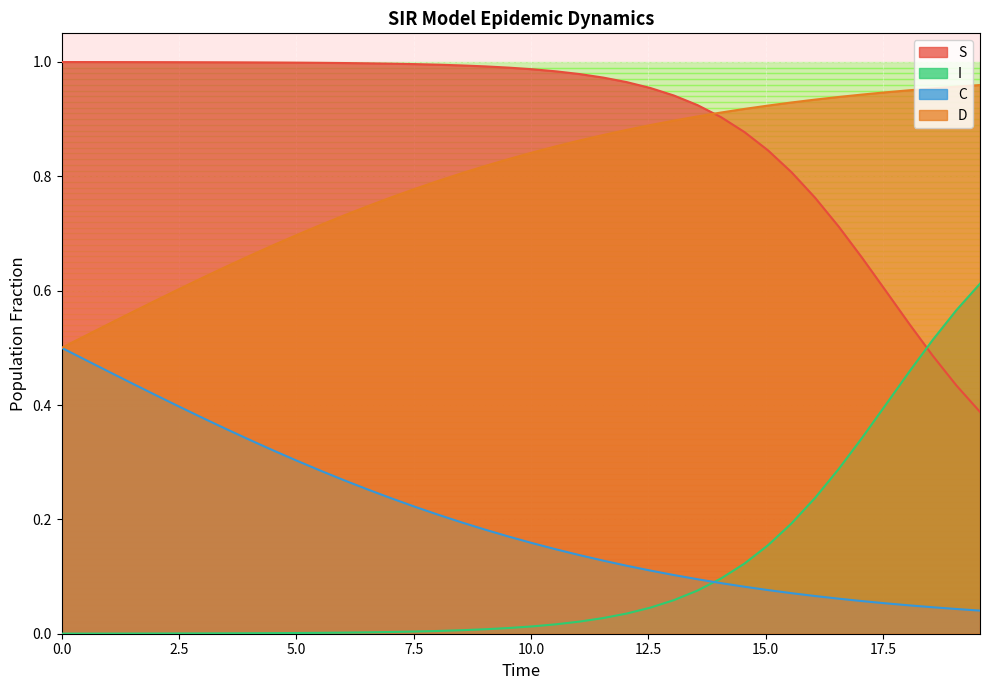

True or false: I and D cross at least once.

False